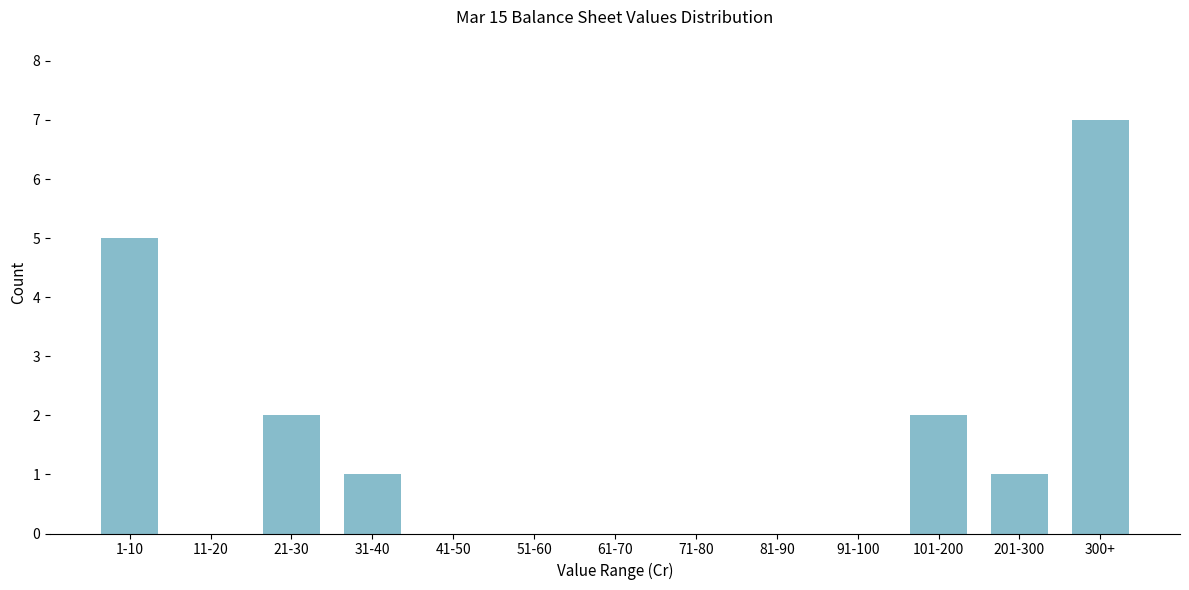

Reading right to left, list all the values displayed in this chart.

300+=7	201-300=1	101-200=2	91-100=0	81-90=0	71-80=0	61-70=0	51-60=0	41-50=0	31-40=1	21-30=2	11-20=0	1-10=5